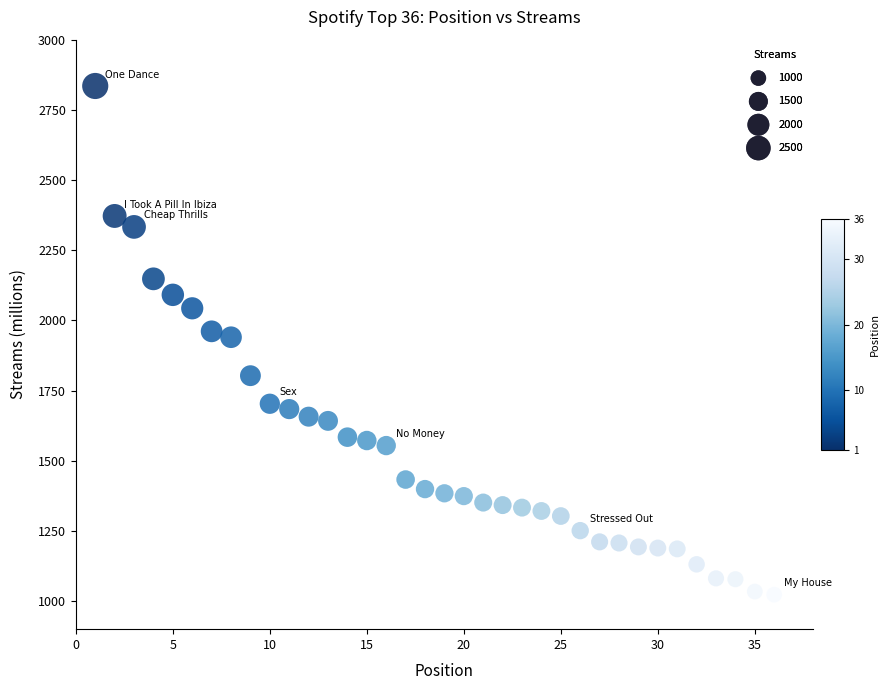

What is the range of X values (max minus min)?

35